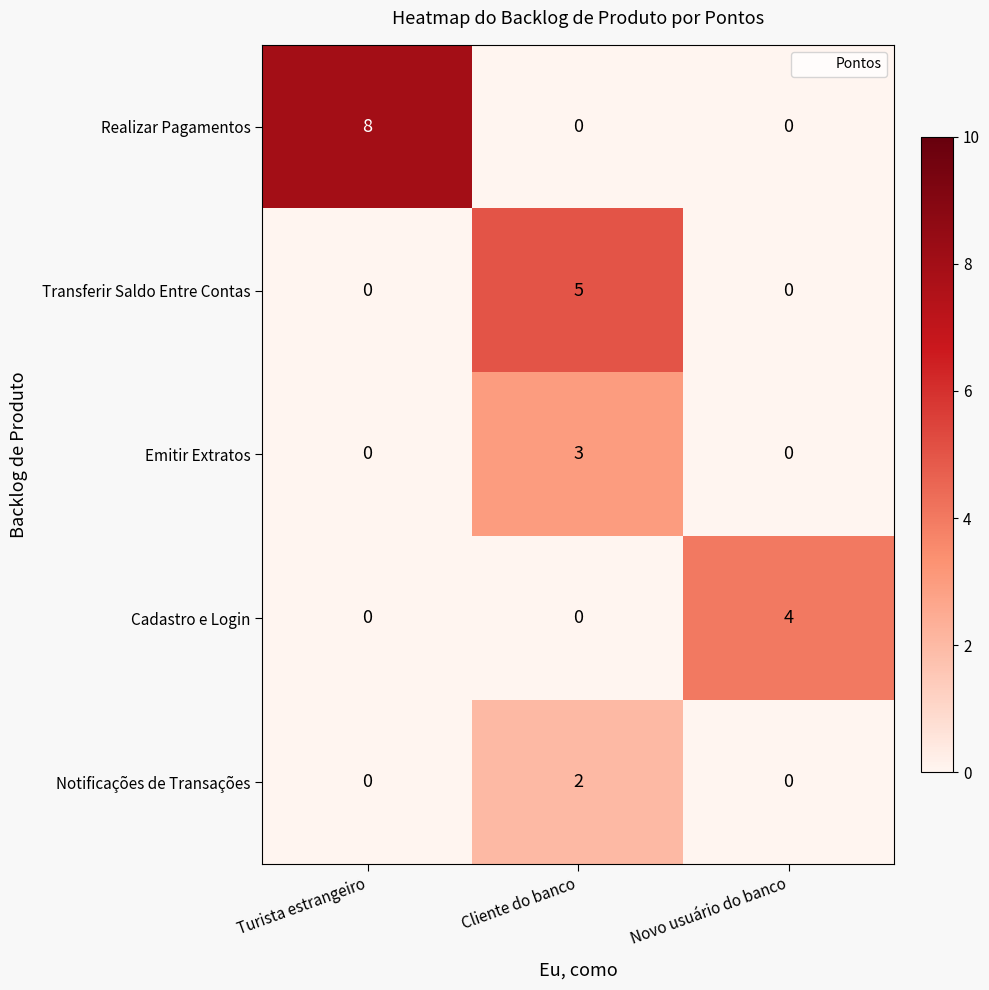

What is the total value across all series at Turista estrangeiro?

8